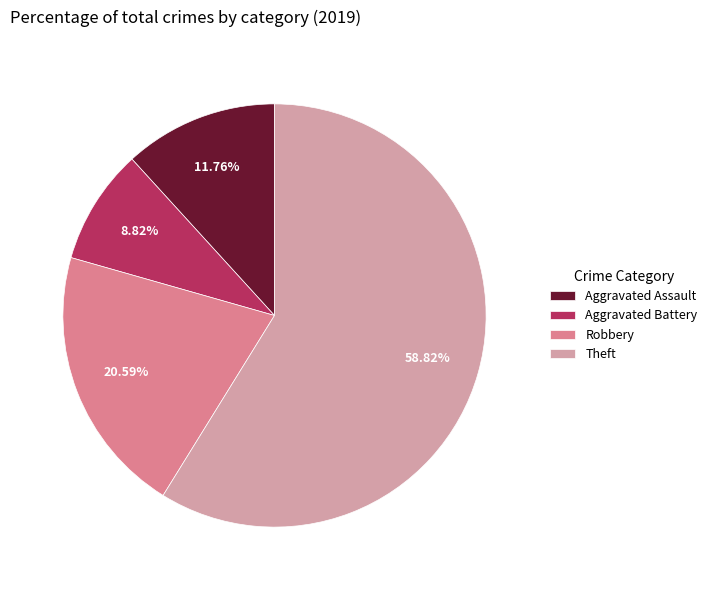

Between Robbery and Aggravated Assault, which is larger?

Robbery